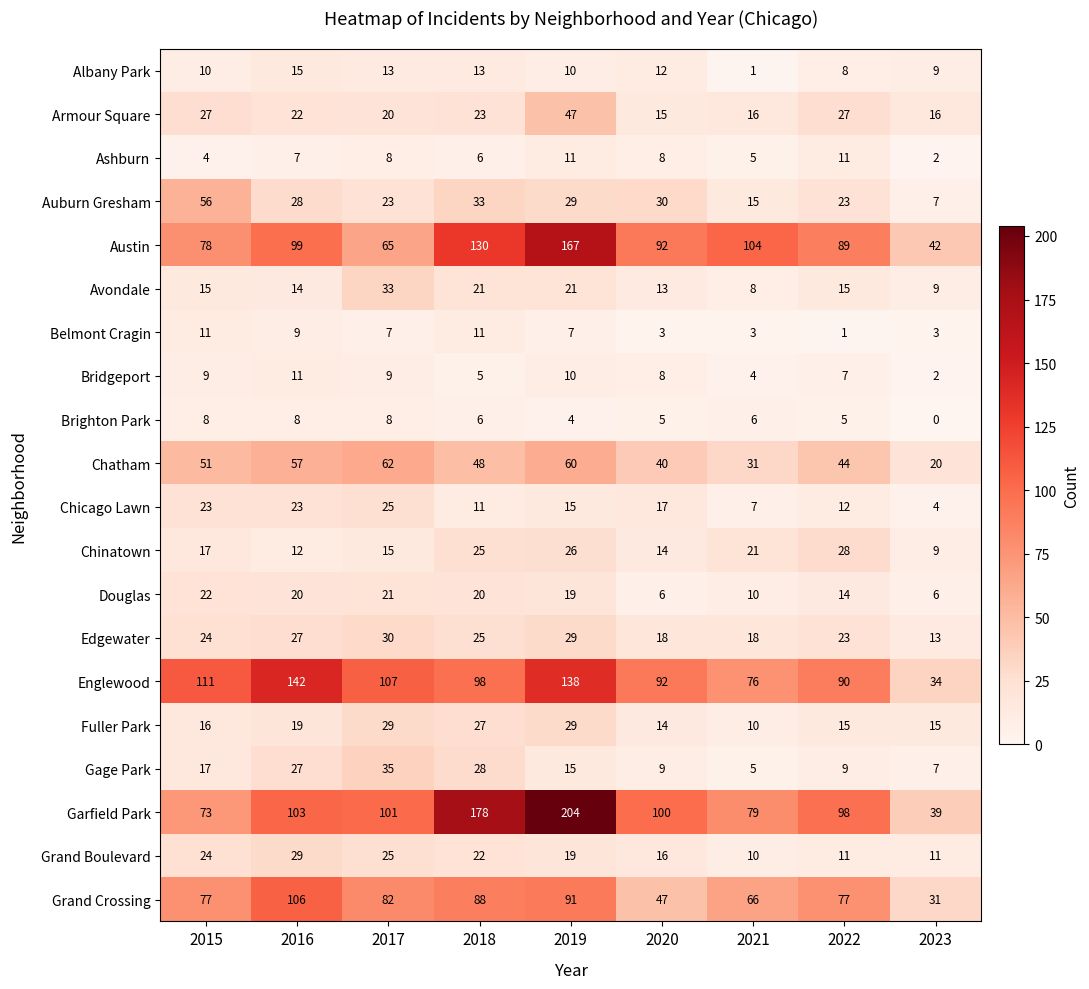

How many data points does each series have?

9